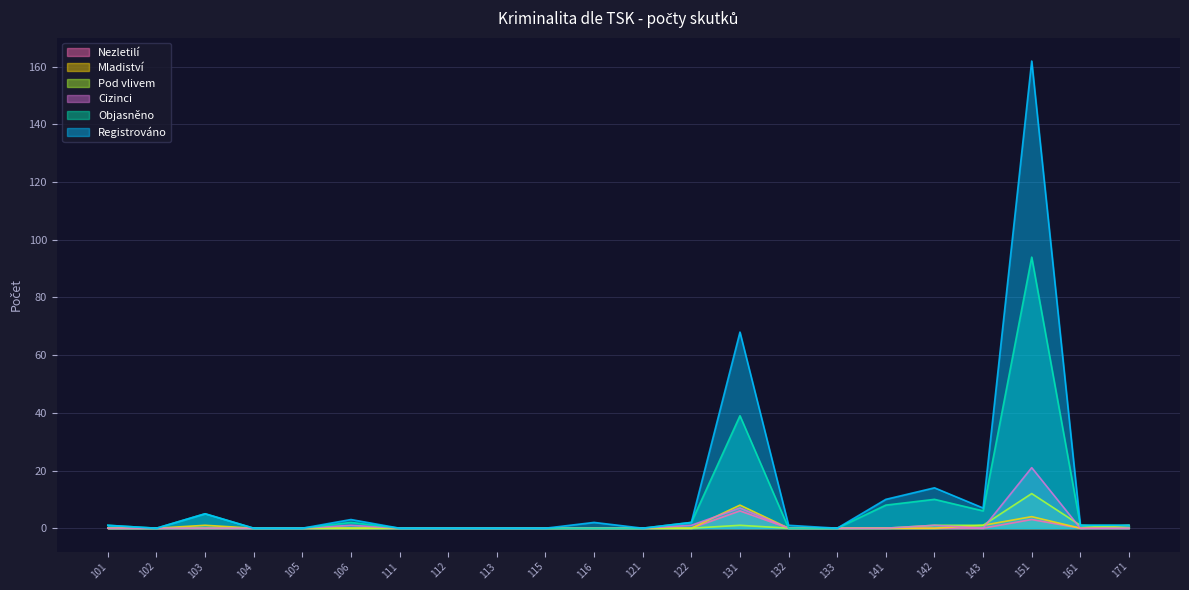

What is the value of the Registrováno point at the 13th from the left?

2